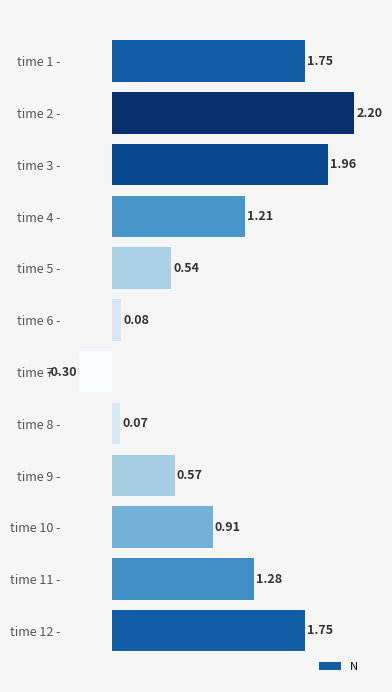

What is the difference between the second highest and minimum values?

2.3